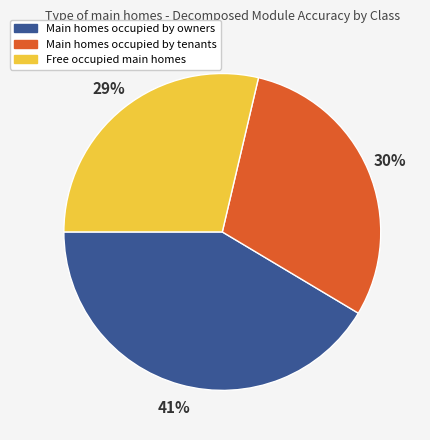

The Main homes occupied by owners slice represents 41% of the pie. True or false?

True